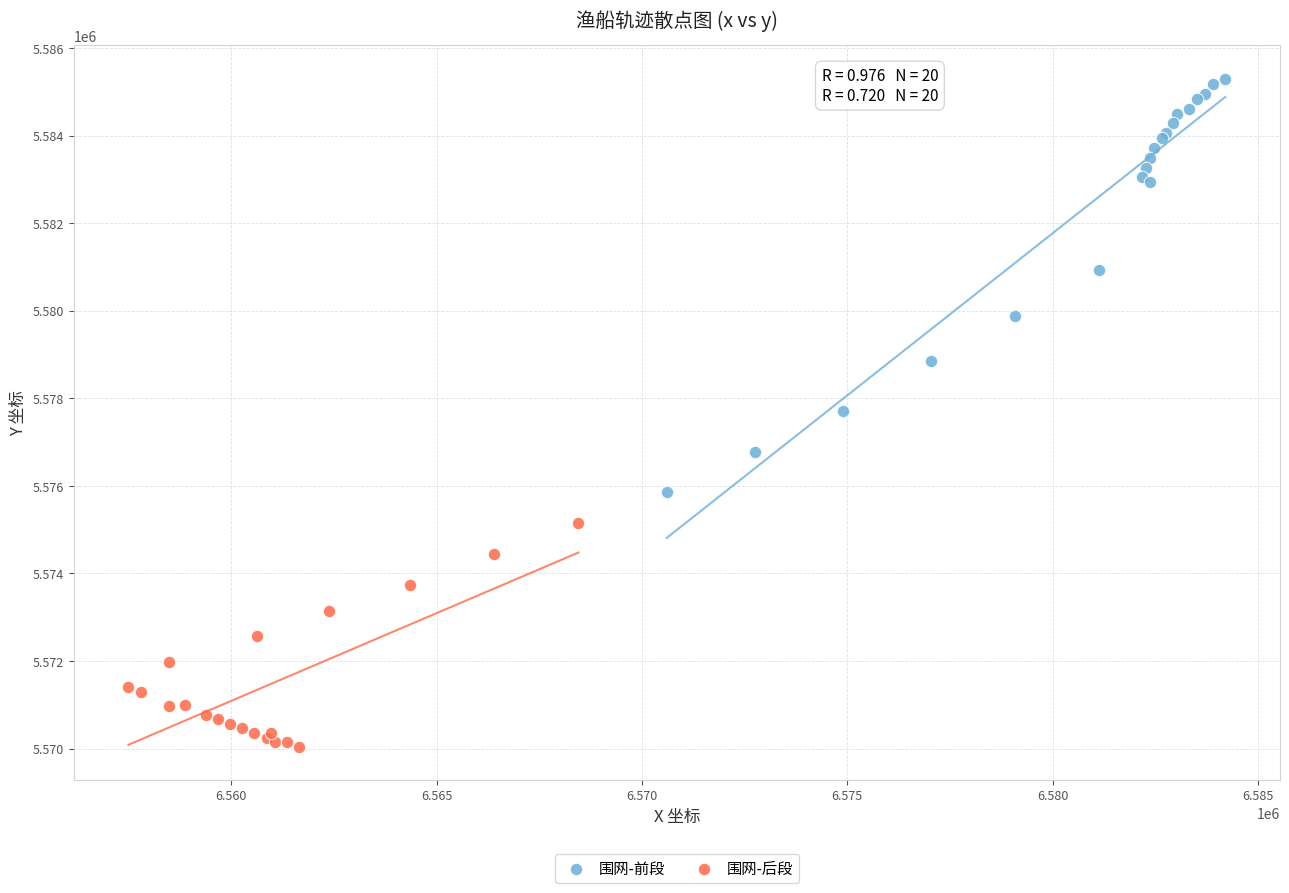

Which series reaches the minimum Y coordinate?

围网-后段